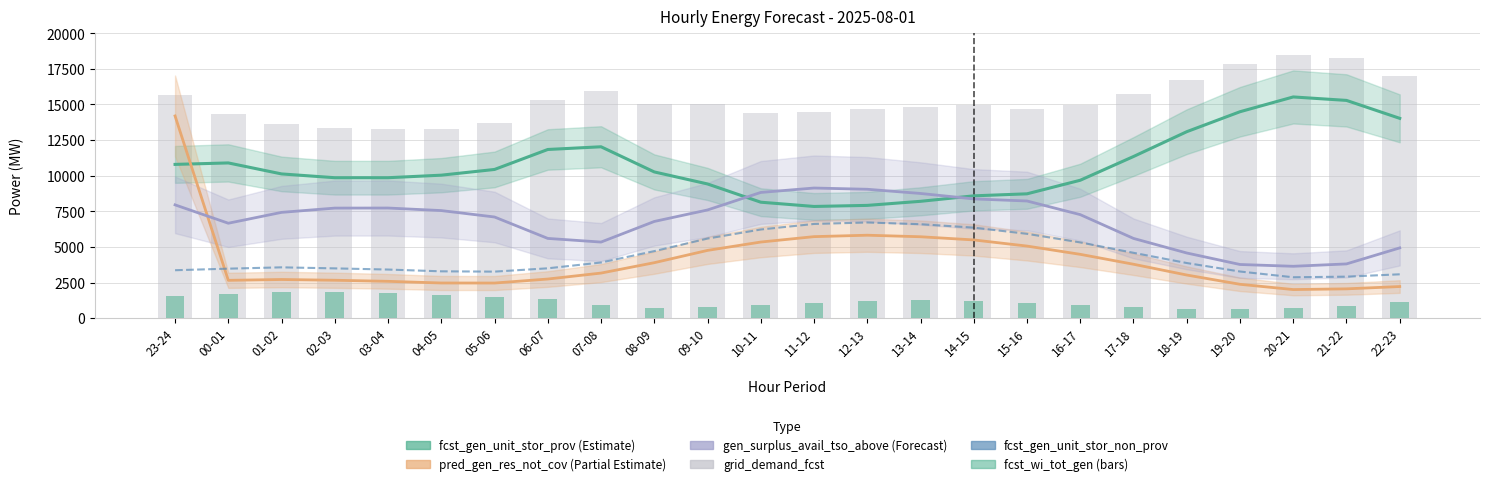

The value of pred_gen_res_not_cov at 08-09 is 3891. True or false?

True